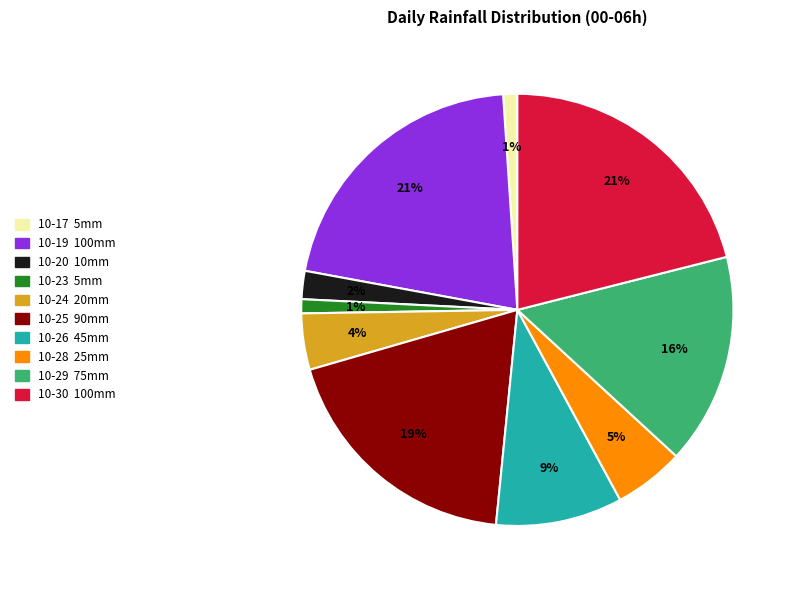

Is there a majority slice in this chart?

No